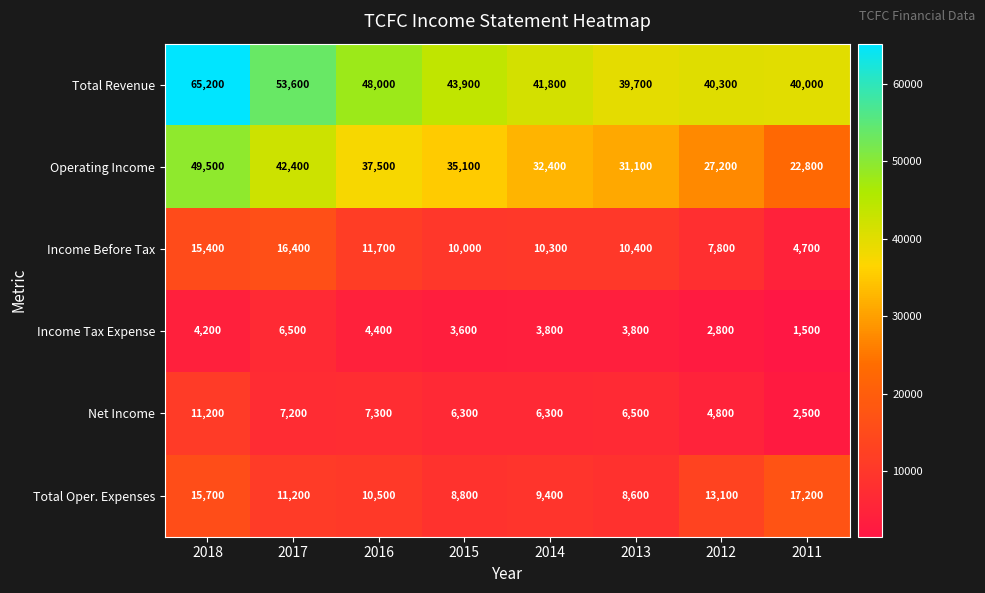

Is it true that Net Income equals 6300 at 2015?

True